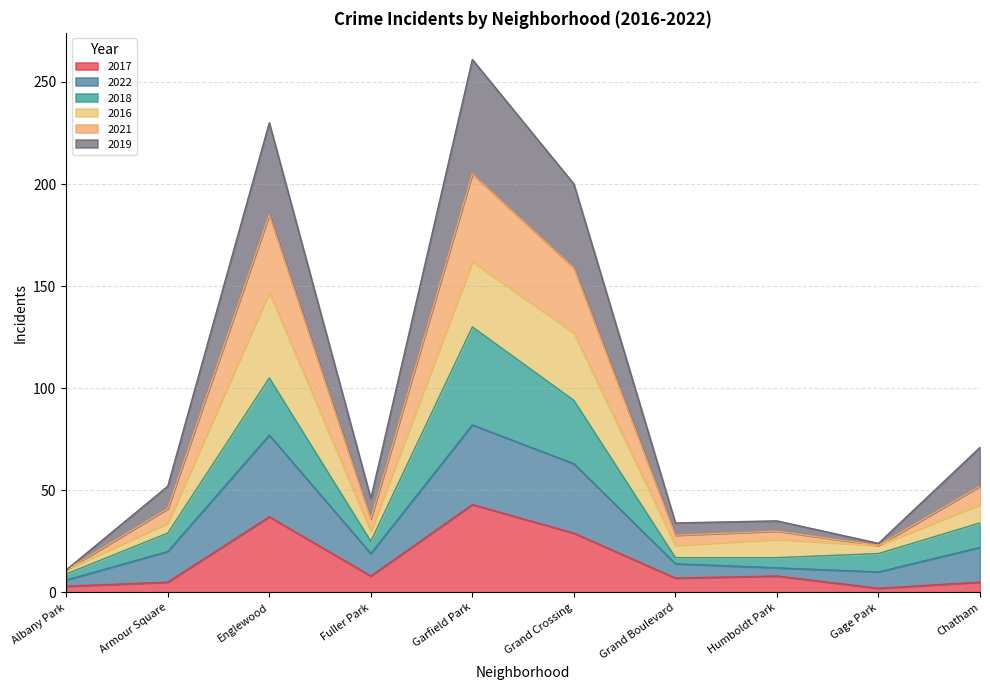

At which label does 2017 reach its peak?

Garfield Park